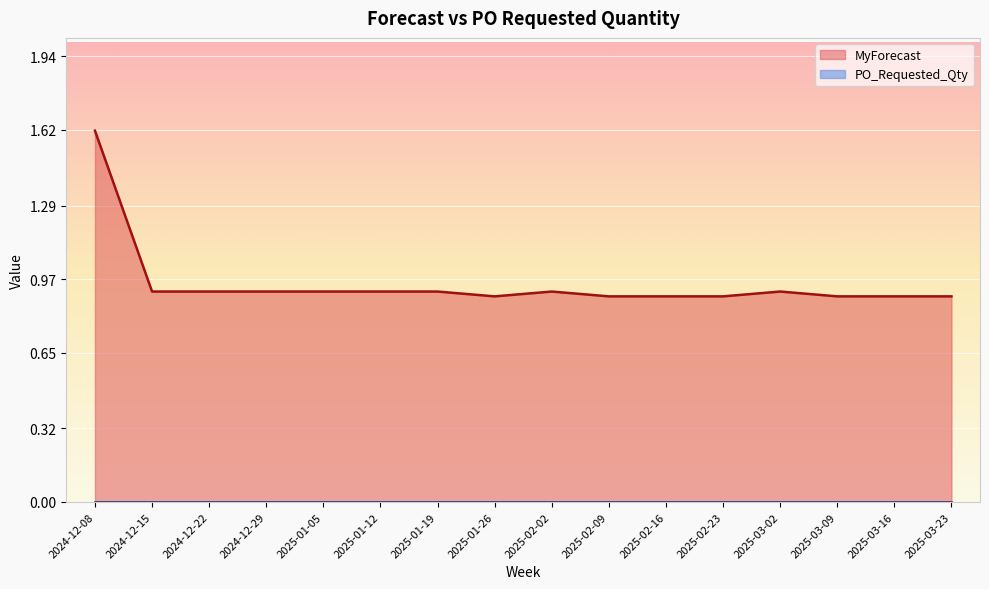

What is the minimum value shown in the chart?

0.0